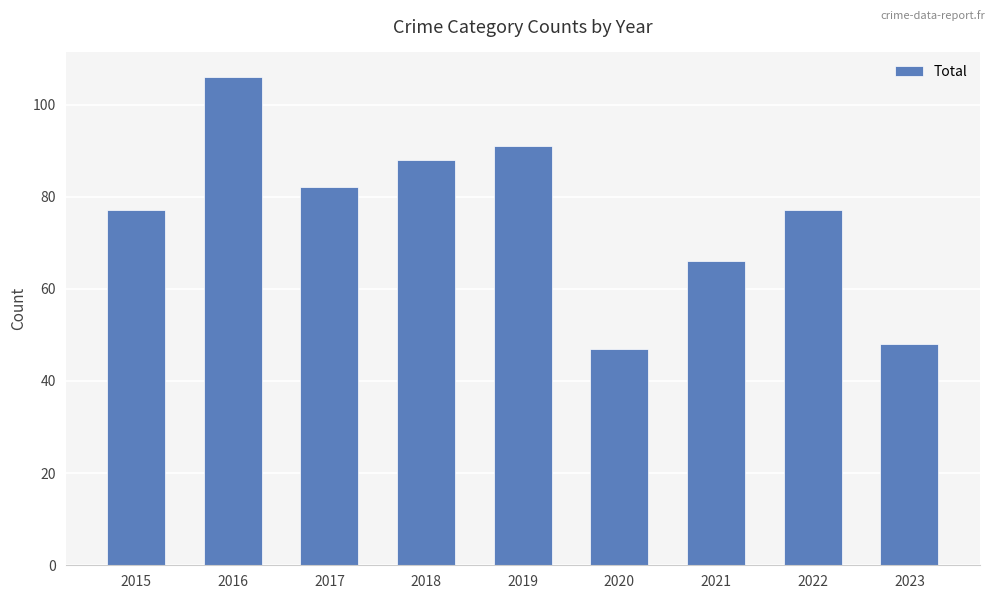

Reading right to left, list all the values displayed in this chart.

2023=48	2022=77	2021=66	2020=47	2019=91	2018=88	2017=82	2016=106	2015=77